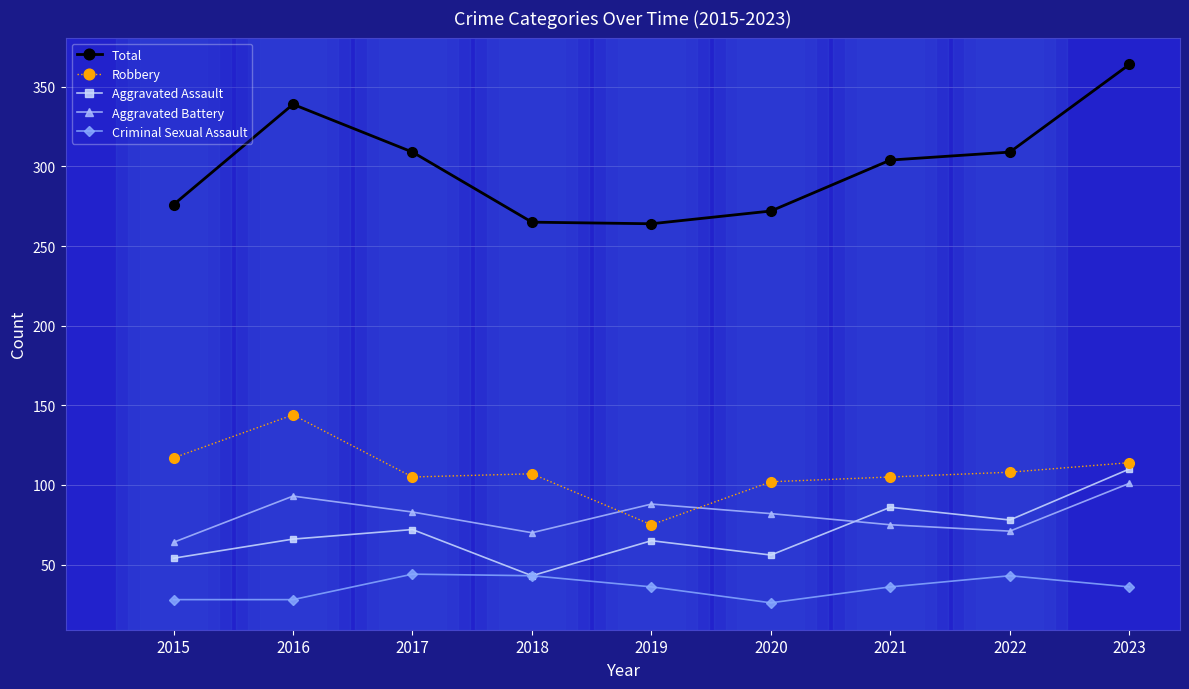

Is it true that Aggravated Battery equals 40 at 2016?

False